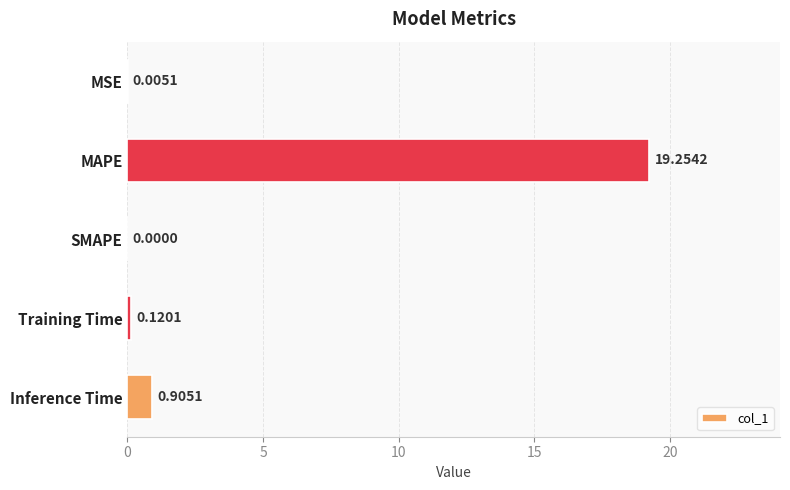

What is the sum of all values?

20.3